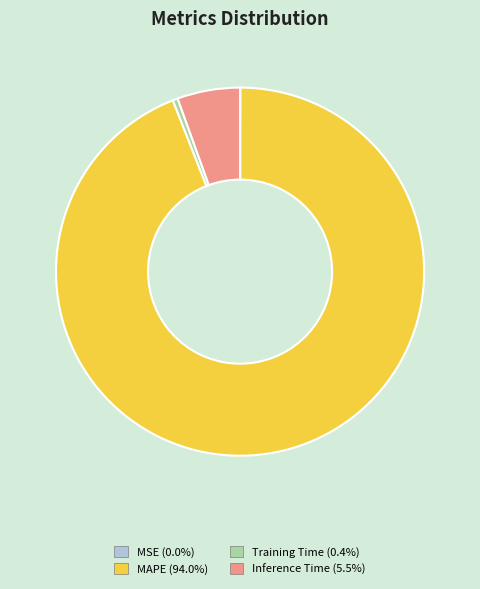

What is the largest slice in the pie chart?

MAPE